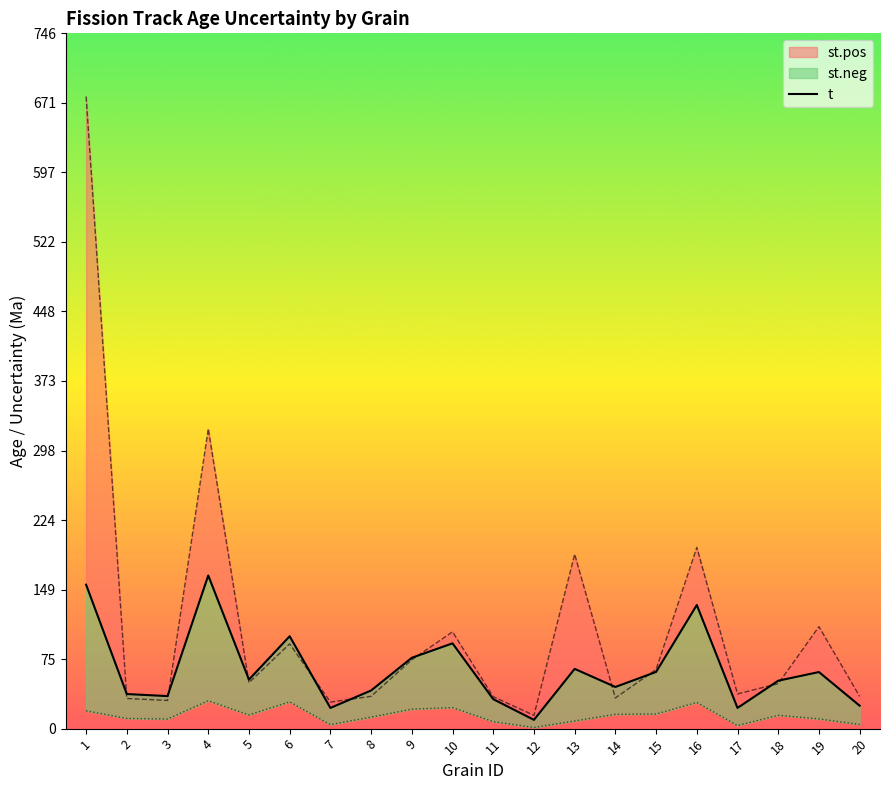

What are all the series names shown in the legend?

st.pos, t, st.neg